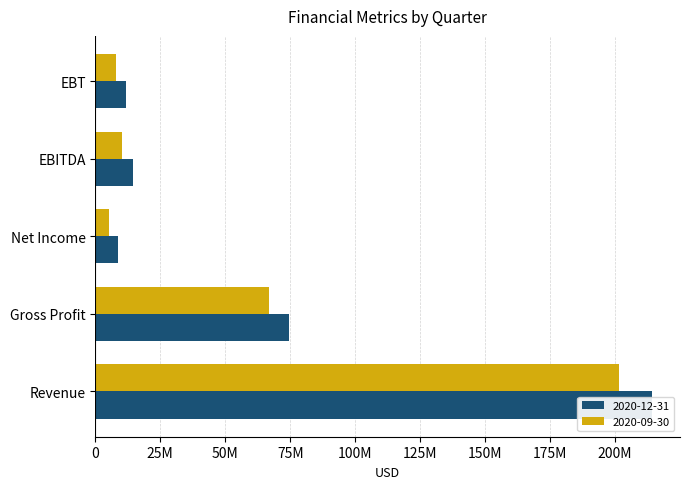

At EBITDA, list the series in order from smallest to largest.

2020-09-30, 2020-12-31